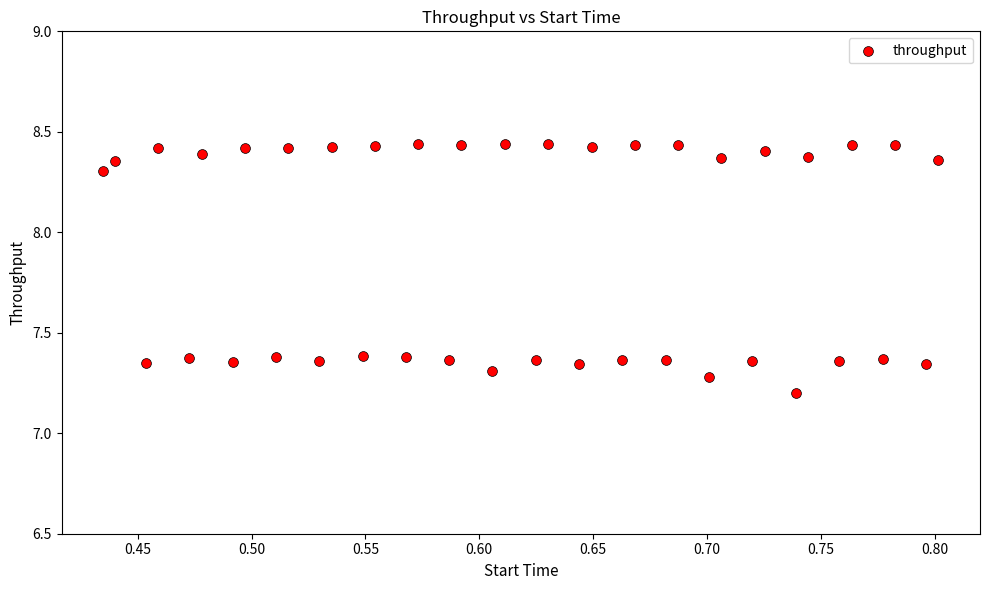

What is the range of Y values (max minus min)?

1.2